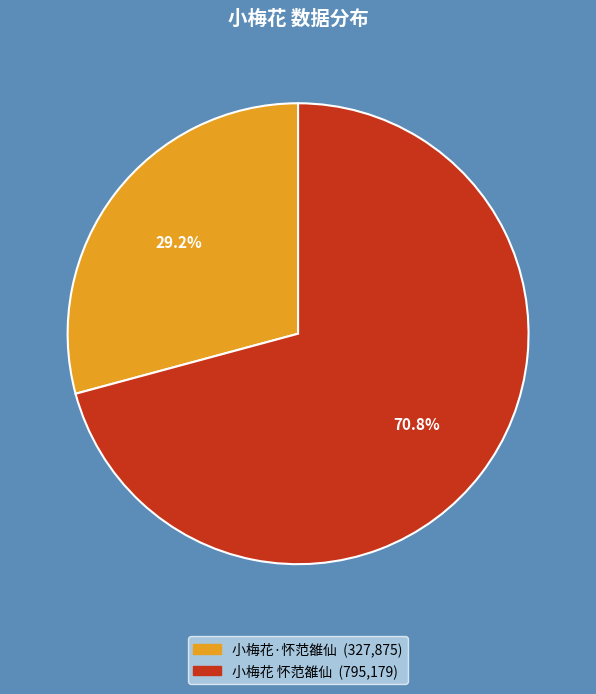

What percentage is the 小梅花·怀范雒仙 slice, to the nearest percent?

29%